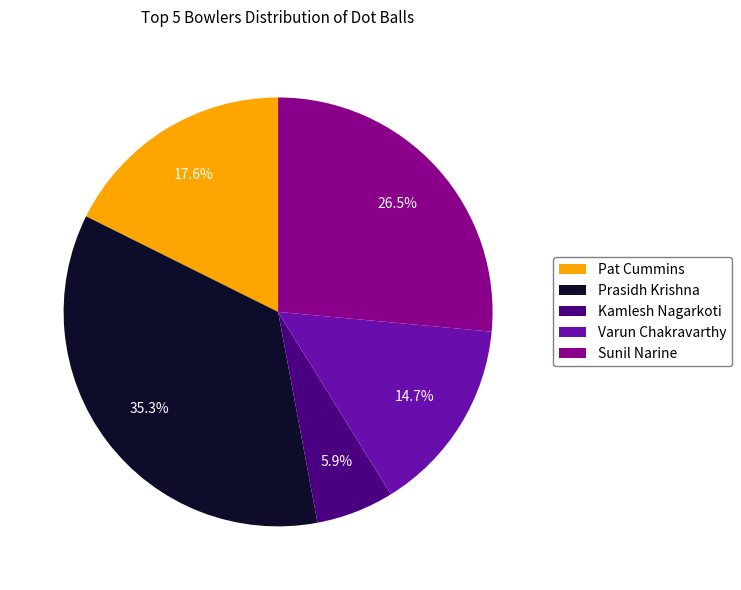

To the nearest percent, what is the combined percentage of Kamlesh Nagarkoti and Prasidh Krishna?

41%